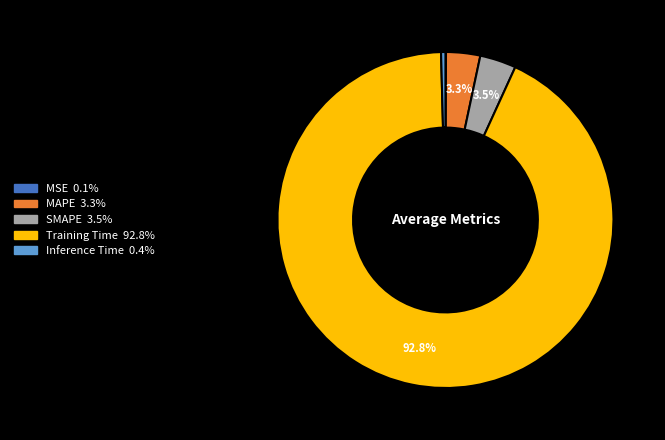

Which category accounts for the majority?

Training Time